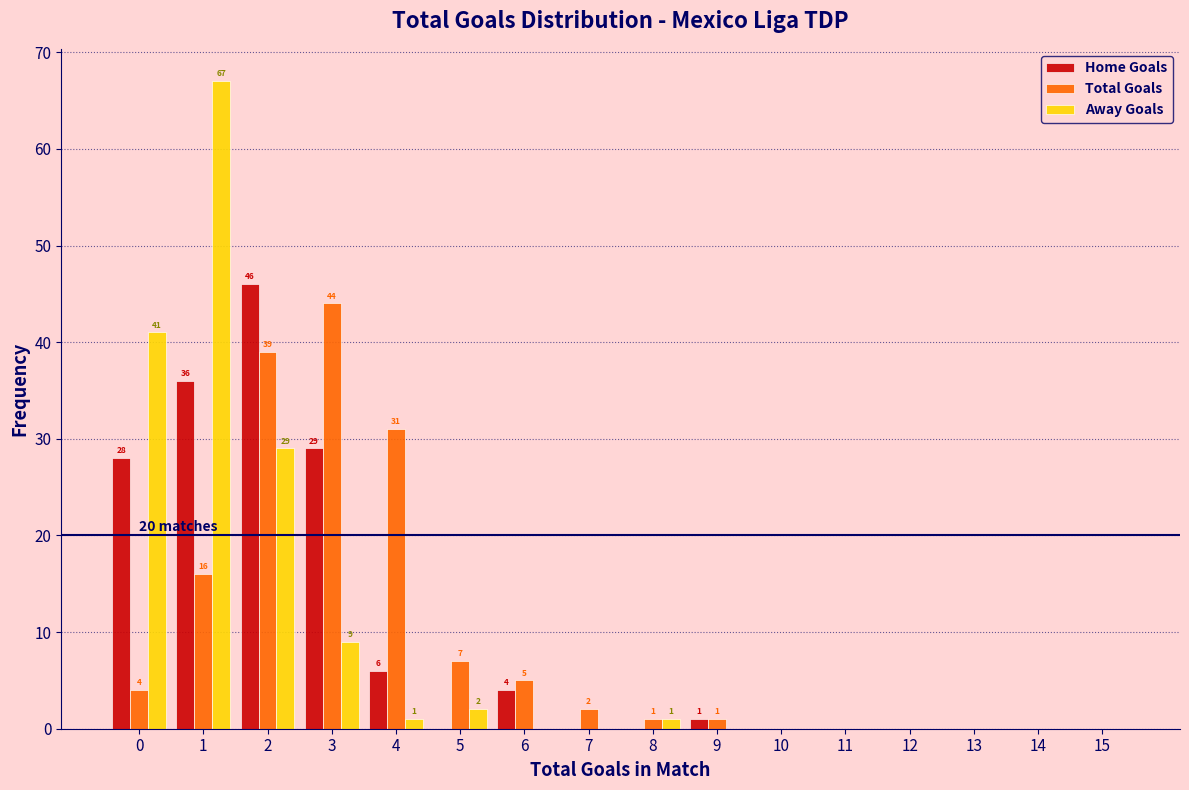

Reading left to right, what are all the values shown in this chart?

Home Goals: 0=28	1=36	2=46	3=29	4=6	5=0	6=4	7=0	8=0	9=1	10=0	11=0	12=0	13=0	14=0	15=0
Total Goals: 0=4	1=16	2=39	3=44	4=31	5=7	6=5	7=2	8=1	9=1	10=0	11=0	12=0	13=0	14=0	15=0
Away Goals: 0=41	1=67	2=29	3=9	4=1	5=2	6=0	7=0	8=1	9=0	10=0	11=0	12=0	13=0	14=0	15=0